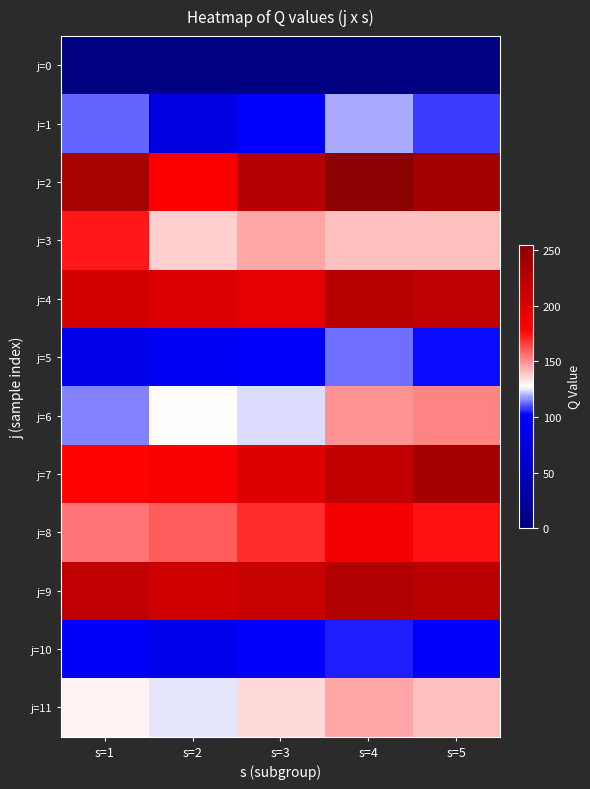

At which category is the sum across all series the highest?

s=4